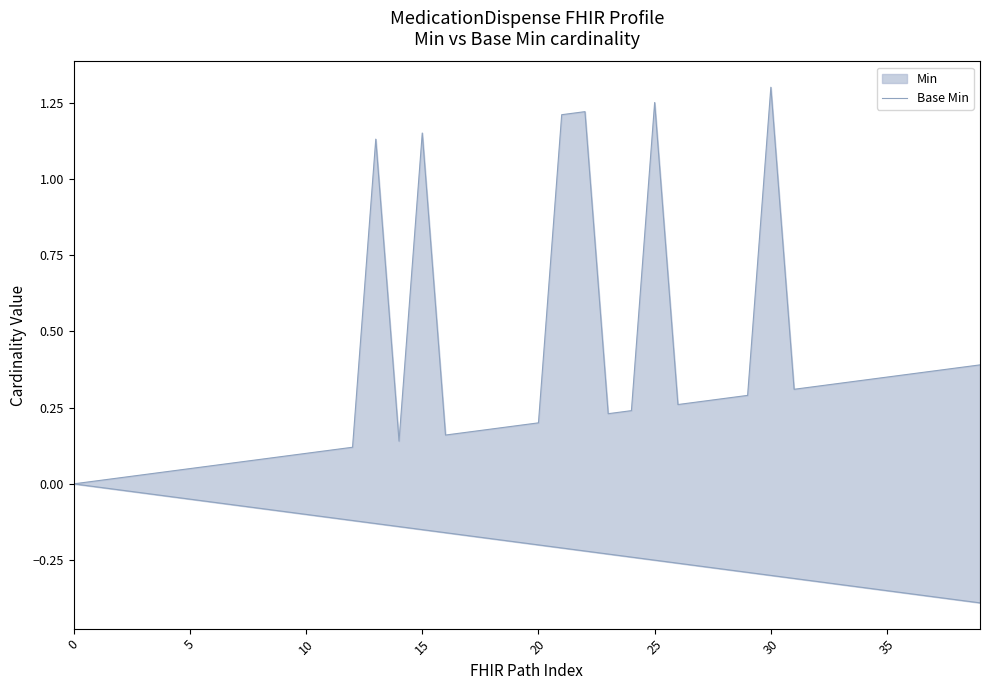

The value at 0 is -0.4. True or false?

False